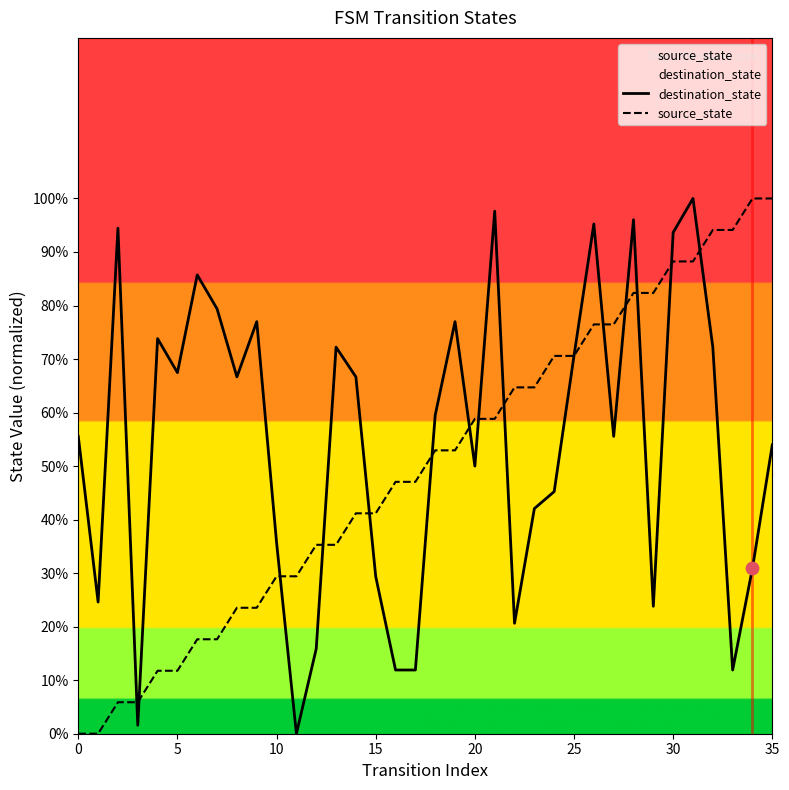

Which series has the largest total across all categories?

destination_state